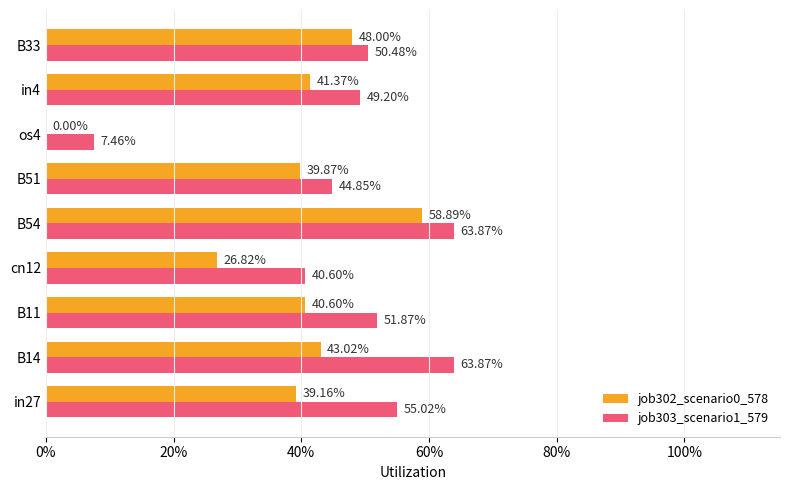

What are all the series names shown in the legend?

job302_scenario0_578, job303_scenario1_579